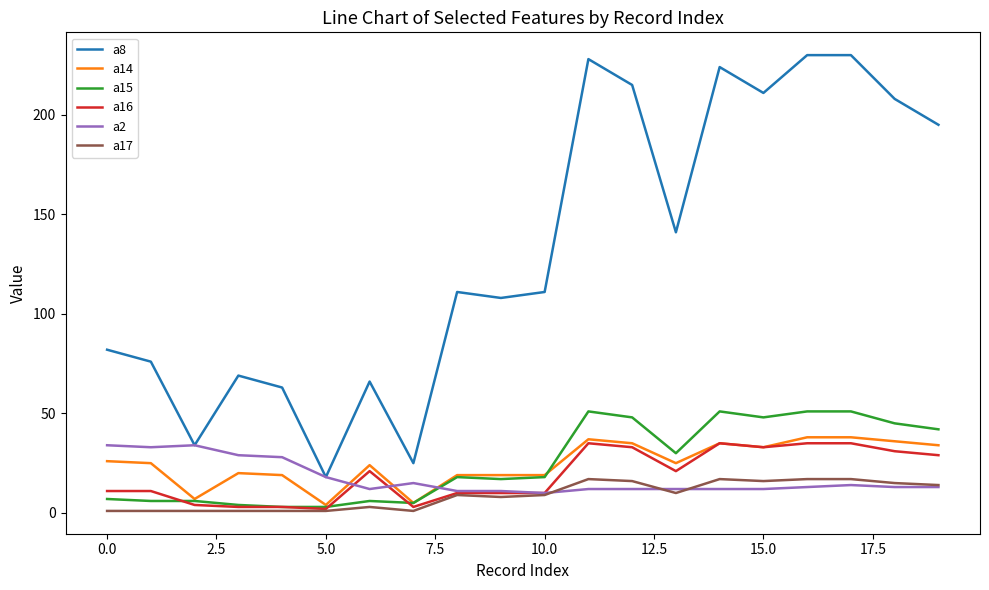

What are all the series names shown in the legend?

a8, a14, a15, a16, a2, a17